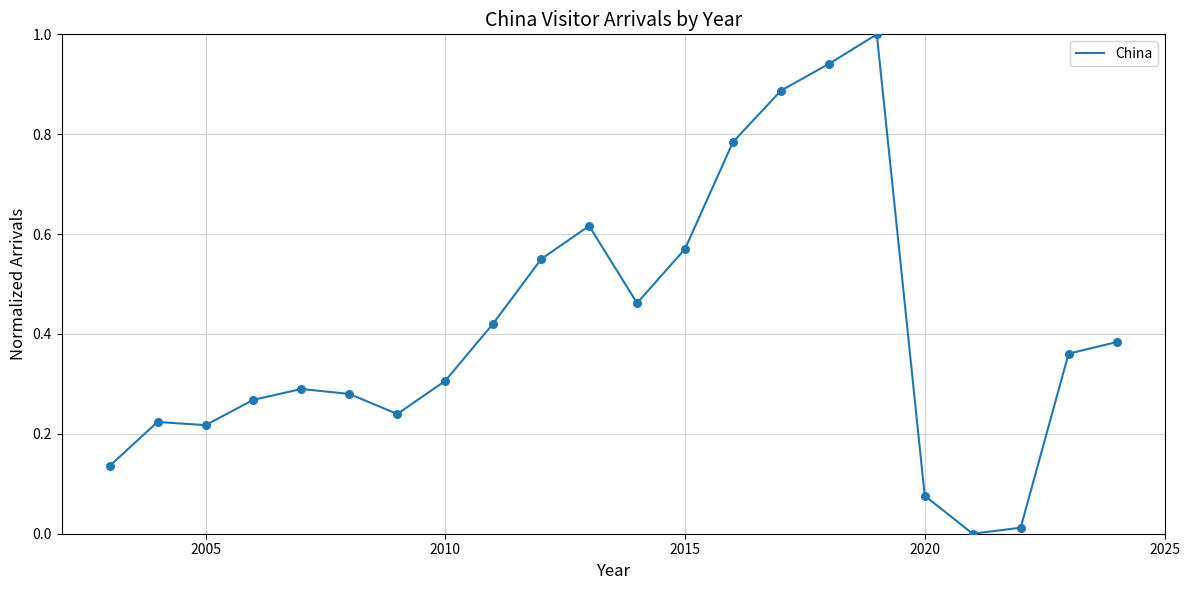

What is the greatest value displayed?

1.0